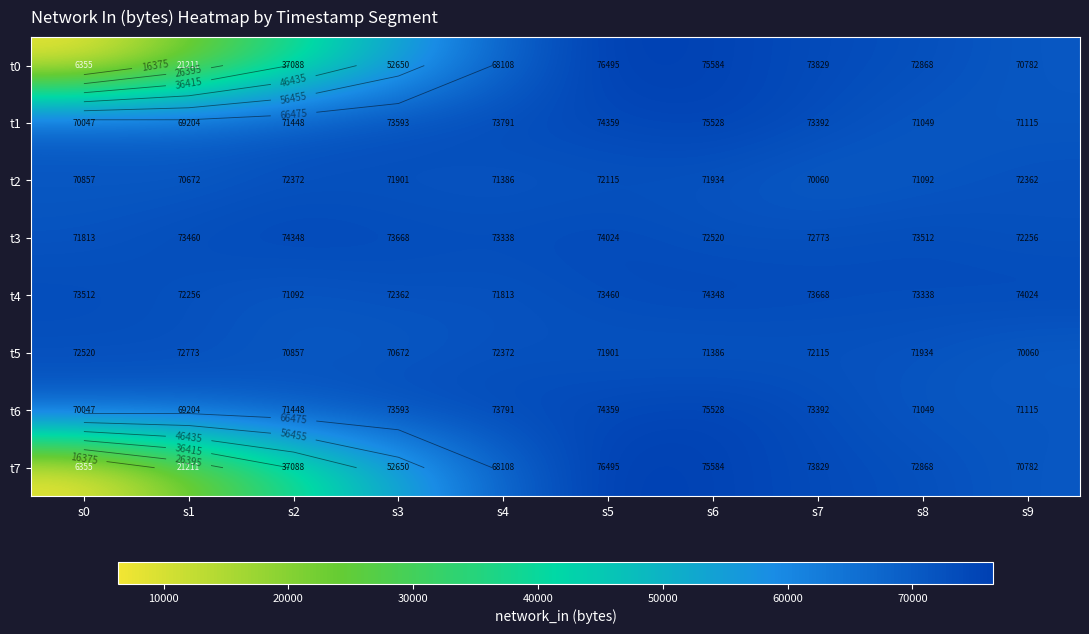

The t6 series shows 22550 at s5. True or false?

False